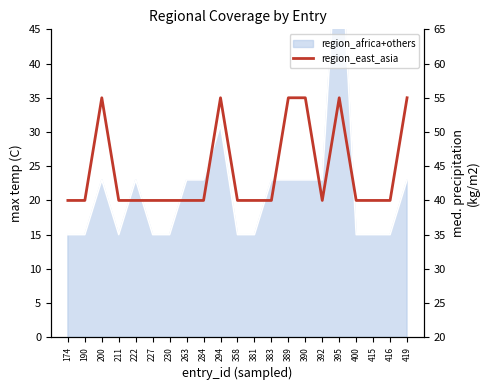

True or false: there are more than 1 points higher than both neighbors.

True